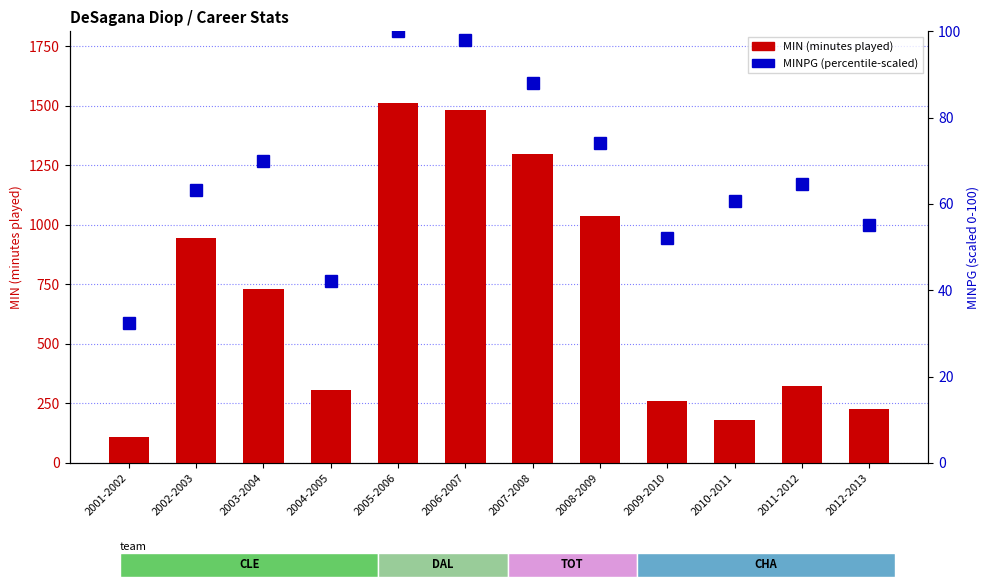

Reading left to right, transcribe all the data shown in this chart.

MIN (minutes played): 2001-2002=109.0	2002-2003=943.0	2003-2004=730.0	2004-2005=306.0	2005-2006=1510.0	2006-2007=1480.0	2007-2008=1295.0	2008-2009=1036.0	2009-2010=262.0	2010-2011=181.0	2011-2012=325.0	2012-2013=226.0
MINPG (percentile-scaled): 2001-2002=32.5	2002-2003=63.3	2003-2004=70.0	2004-2005=42.1	2005-2006=100.0	2006-2007=98.0	2007-2008=87.9	2008-2009=74.1	2009-2010=52.0	2010-2011=60.7	2011-2012=64.6	2012-2013=55.1